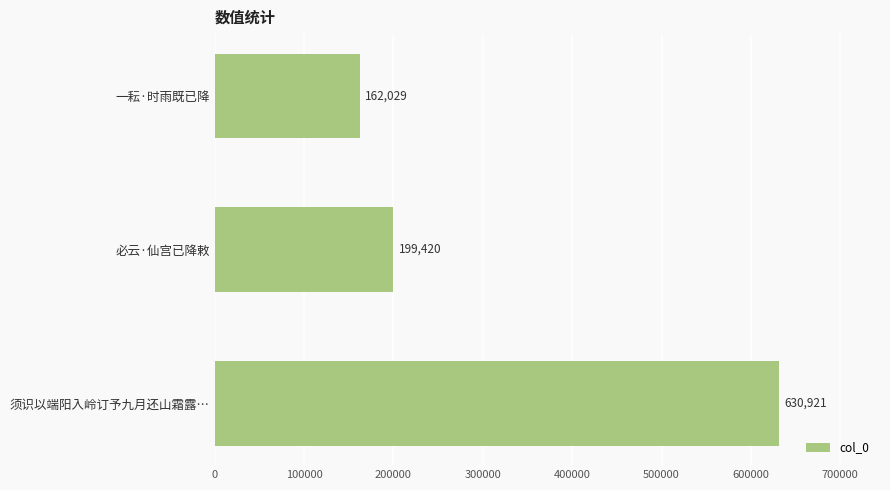

What is the smallest value displayed?

162029